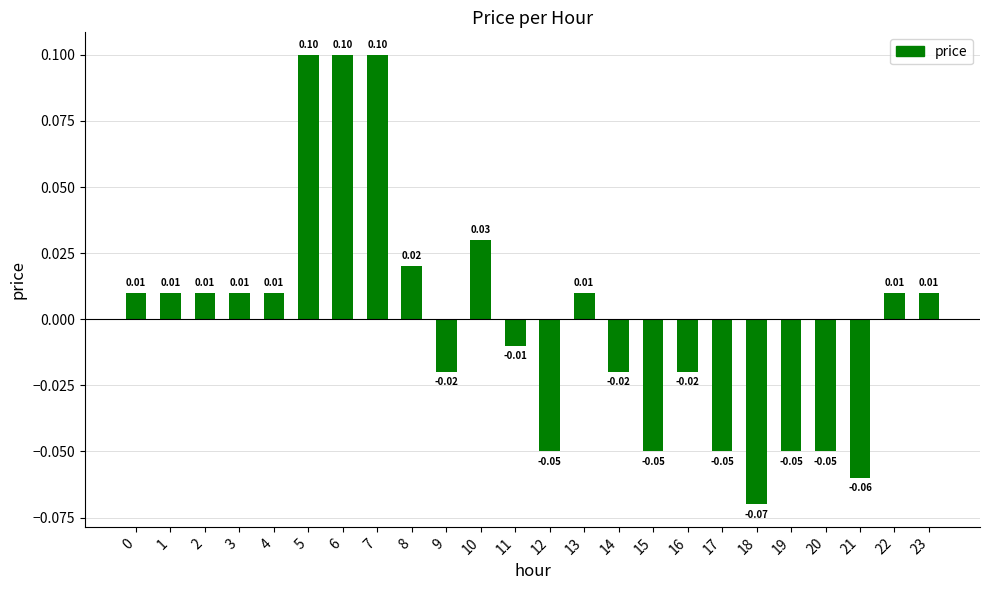

What is the change in value from 18 to 22?

+0.1